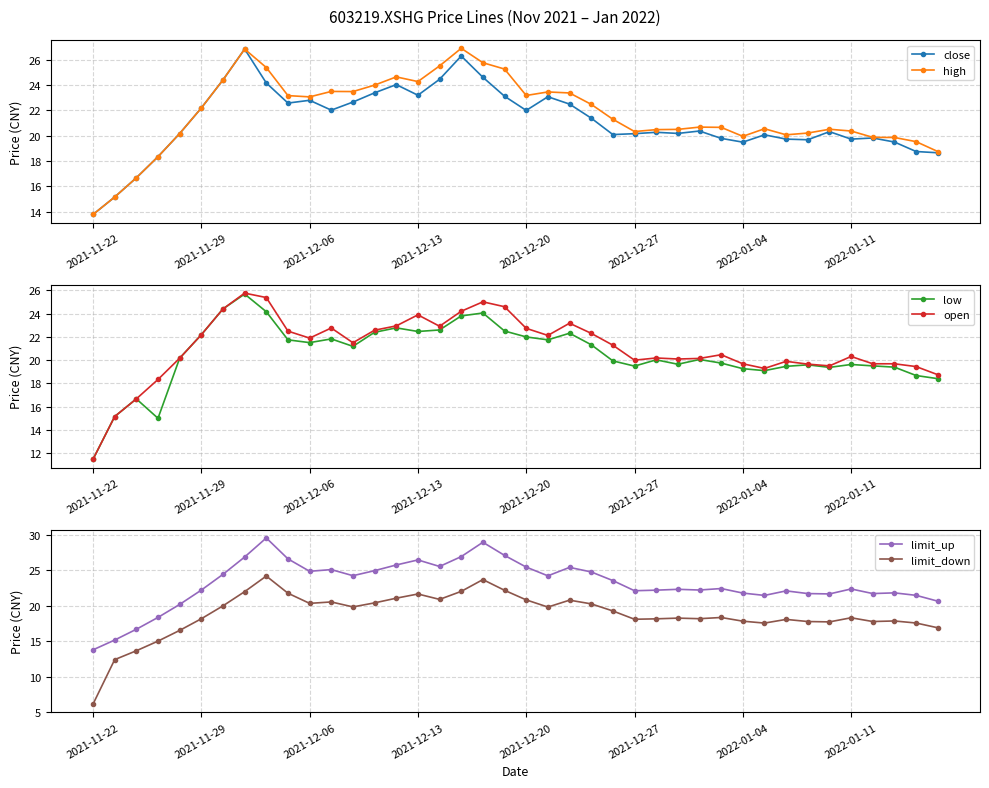

How many data points in high are less than 21?

20